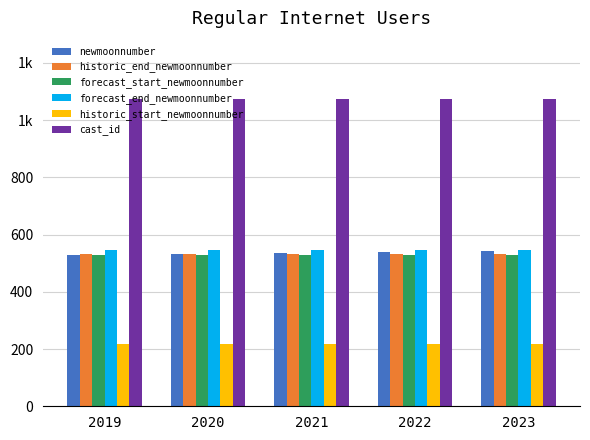

List the series in order of their peak value, lowest first.

historic_start_newmoonnumber, forecast_start_newmoonnumber, historic_end_newmoonnumber, newmoonnumber, forecast_end_newmoonnumber, cast_id